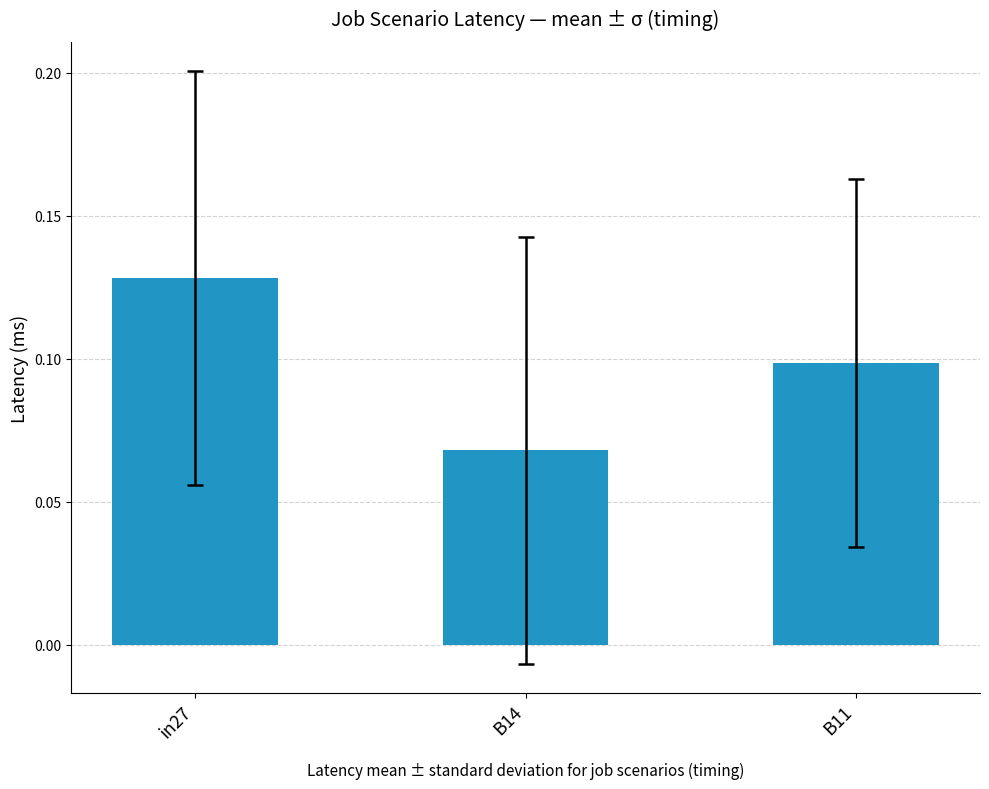

What is the sum of all values?

0.3